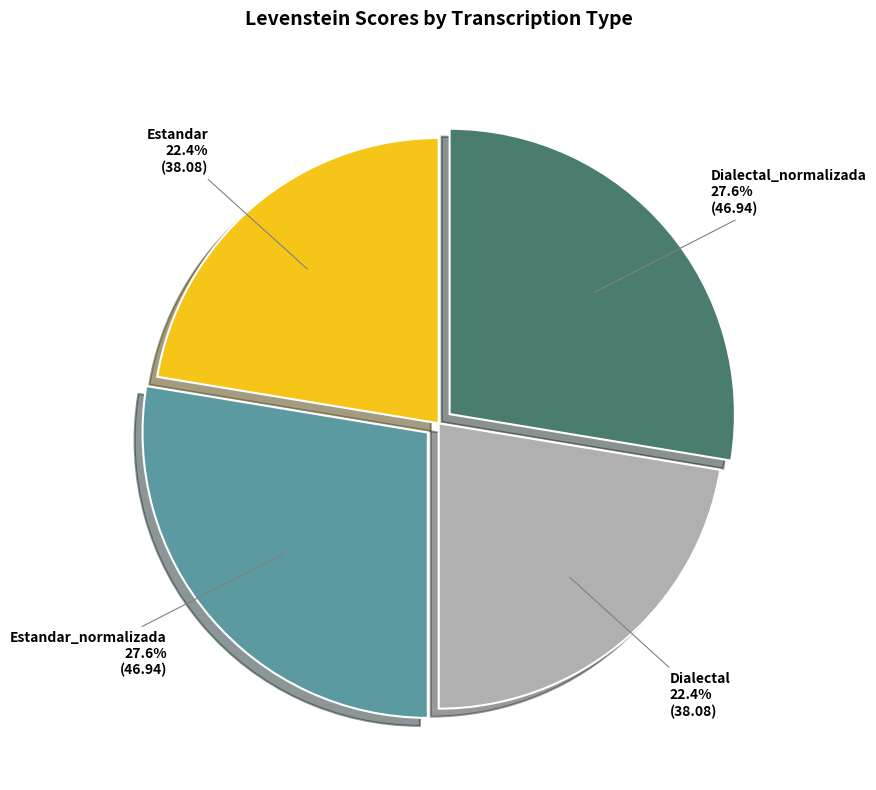

How many slices are in this pie chart?

4